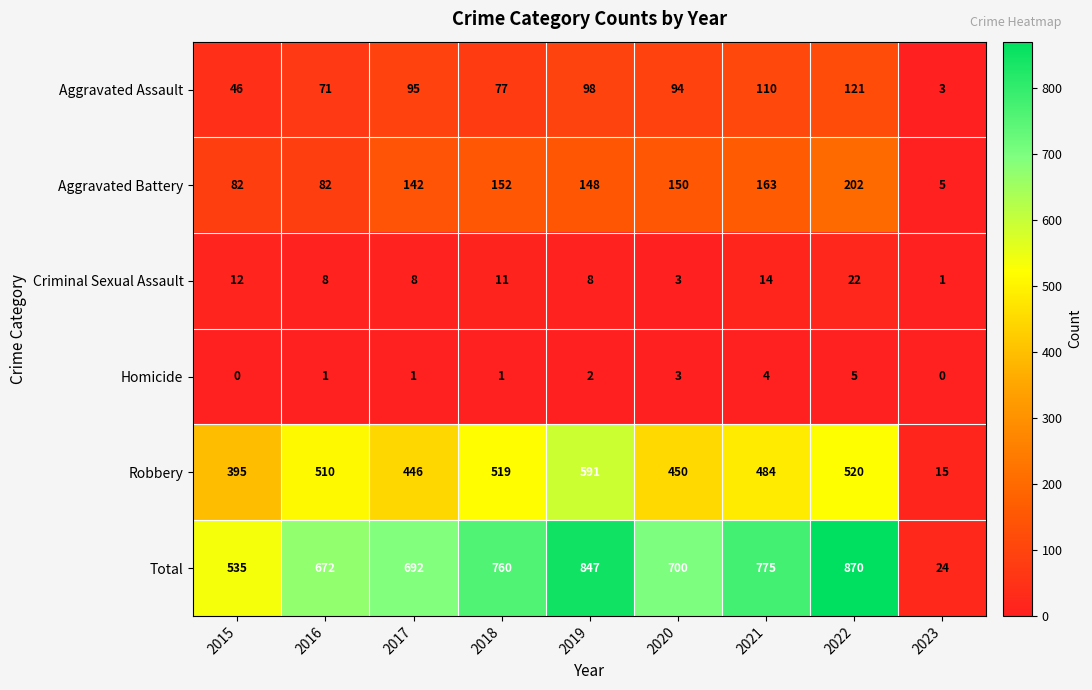

Rank the series by their maximum value, from highest to lowest.

Total, Robbery, Aggravated Battery, Aggravated Assault, Criminal Sexual Assault, Homicide